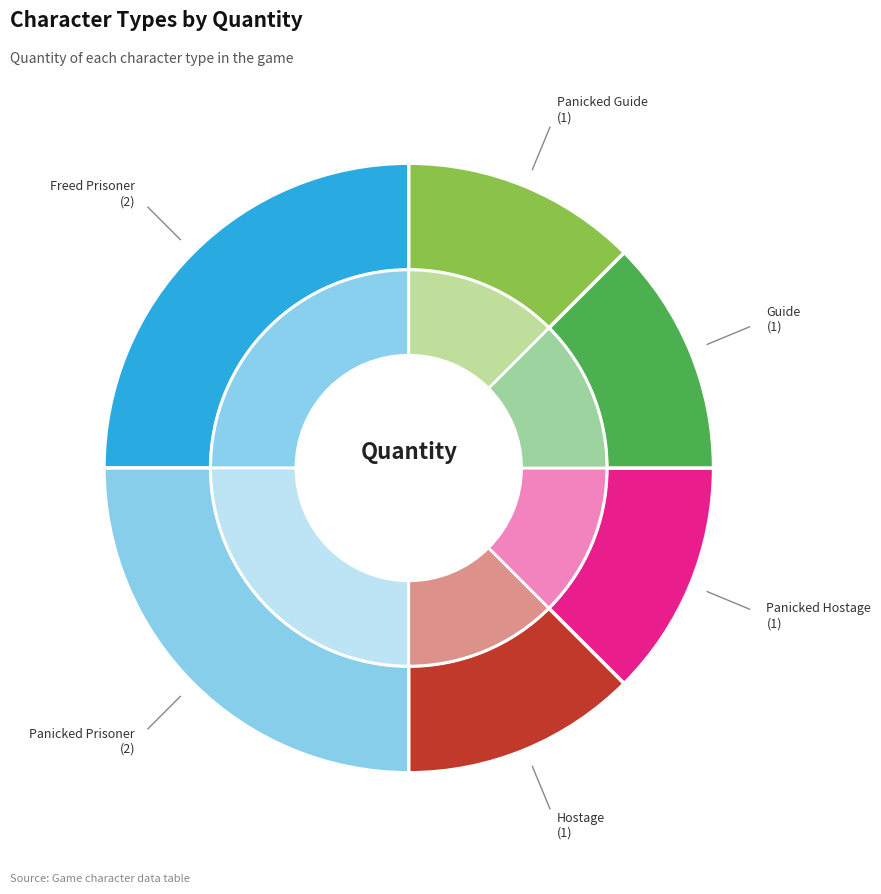

To the nearest percent, what percentage of the pie is Guide?

12%